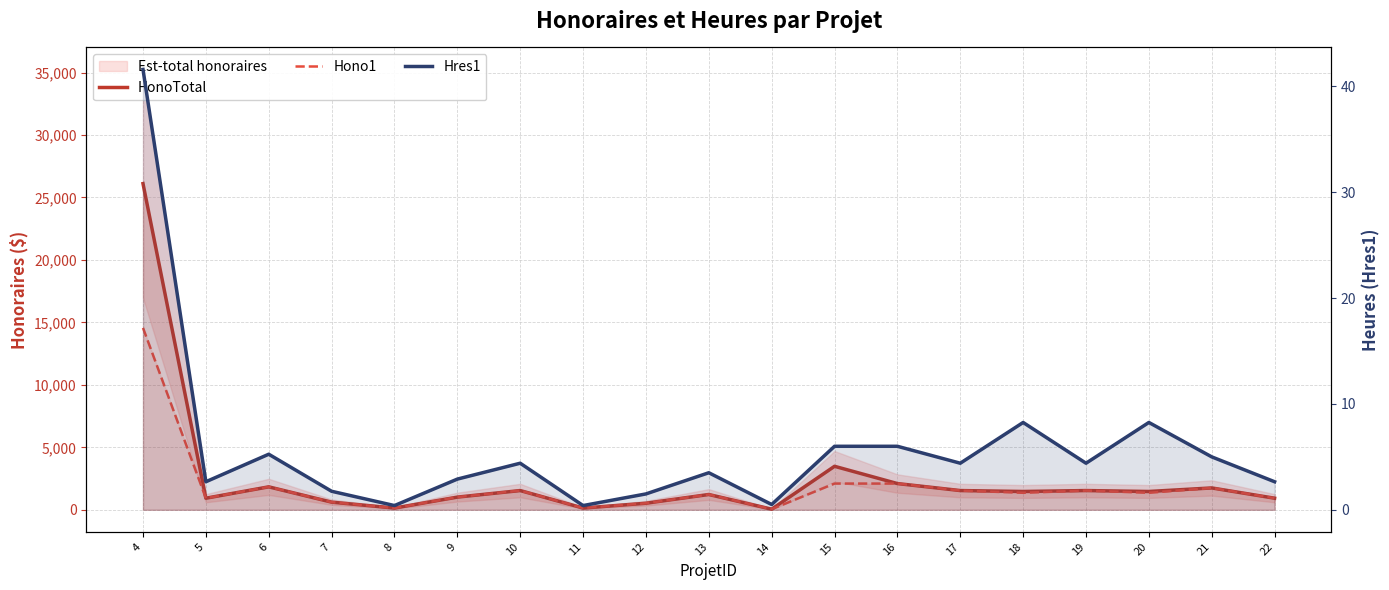

Does the chart have visible grid lines?

Yes